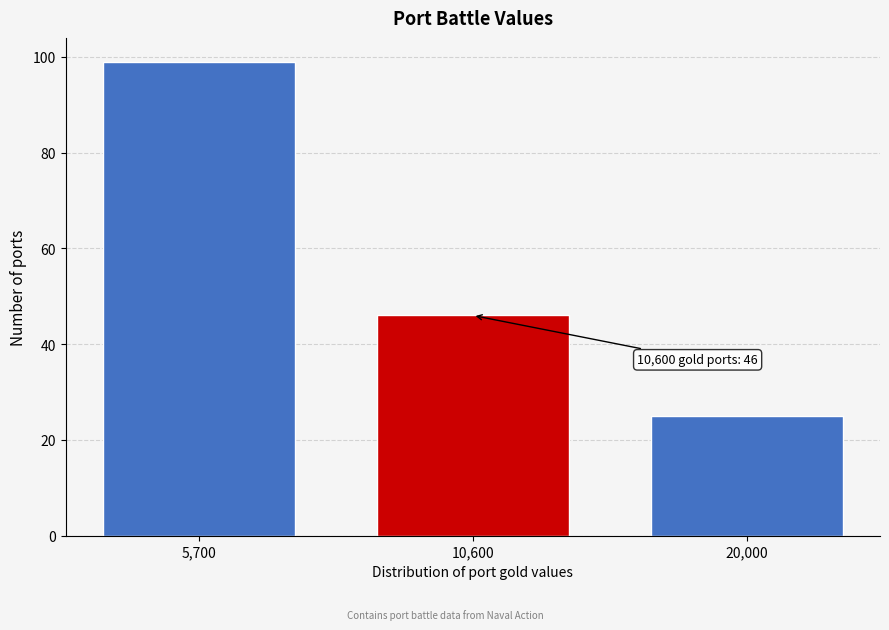

Reading left to right, transcribe all the data shown in this chart.

99	46	25